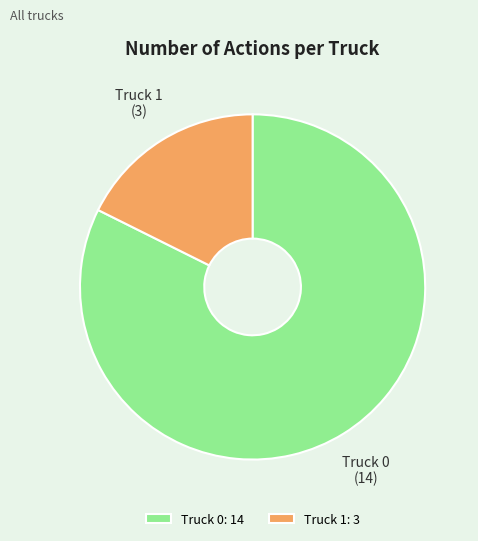

Combined, do Truck 0 and Truck 1 account for over 50%?

Yes